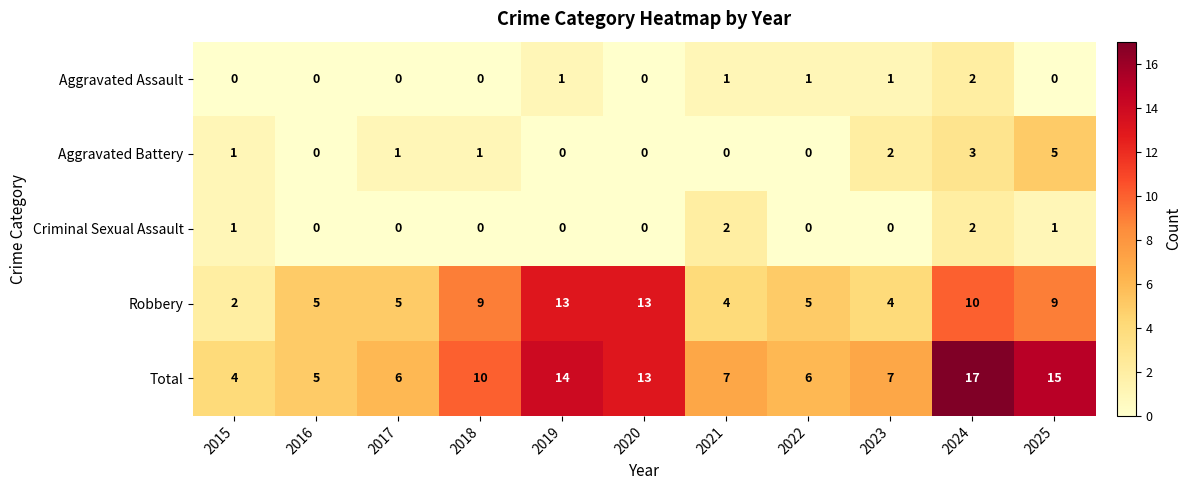

Which category has the highest value across all series?

2024